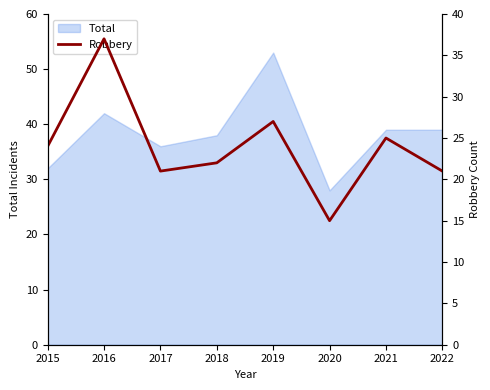

The value of Total at 2018 is 38. True or false?

True